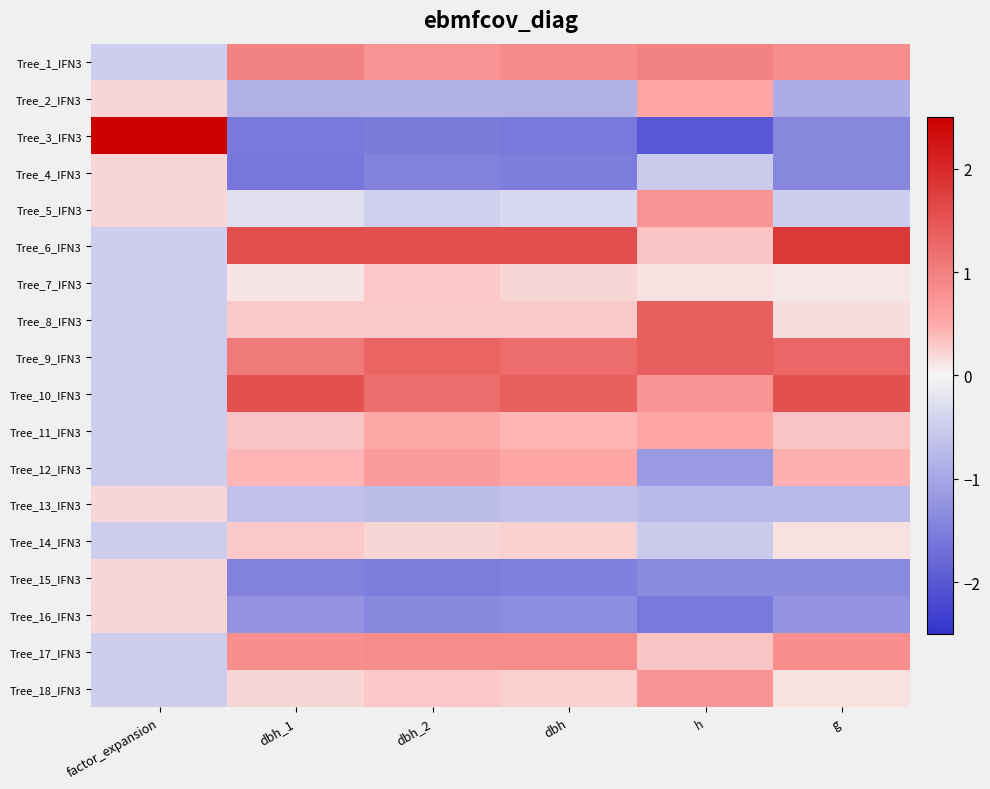

Reading left to right, what are all the values shown in this chart?

Tree_1_IFN3: factor_expansion=-0.5	dbh_1=1.0	dbh_2=0.7	dbh=0.9	h=1.0	g=0.8
Tree_2_IFN3: factor_expansion=0.2	dbh_1=-0.9	dbh_2=-0.9	dbh=-0.9	h=0.5	g=-0.9
Tree_3_IFN3: factor_expansion=3.9	dbh_1=-1.6	dbh_2=-1.5	dbh=-1.6	h=-2.0	g=-1.4
Tree_4_IFN3: factor_expansion=0.2	dbh_1=-1.6	dbh_2=-1.5	dbh=-1.5	h=-0.5	g=-1.4
Tree_5_IFN3: factor_expansion=0.2	dbh_1=-0.2	dbh_2=-0.5	dbh=-0.3	h=0.8	g=-0.5
Tree_6_IFN3: factor_expansion=-0.5	dbh_1=1.6	dbh_2=1.6	dbh=1.6	h=0.3	g=1.8
Tree_7_IFN3: factor_expansion=-0.5	dbh_1=0.1	dbh_2=0.3	dbh=0.2	h=0.1	g=0.1
Tree_8_IFN3: factor_expansion=-0.5	dbh_1=0.3	dbh_2=0.3	dbh=0.3	h=1.4	g=0.2
Tree_9_IFN3: factor_expansion=-0.5	dbh_1=1.1	dbh_2=1.3	dbh=1.2	h=1.4	g=1.3
Tree_10_IFN3: factor_expansion=-0.5	dbh_1=1.6	dbh_2=1.2	dbh=1.4	h=0.8	g=1.6
Tree_11_IFN3: factor_expansion=-0.5	dbh_1=0.3	dbh_2=0.5	dbh=0.4	h=0.5	g=0.3
Tree_12_IFN3: factor_expansion=-0.5	dbh_1=0.4	dbh_2=0.7	dbh=0.5	h=-1.2	g=0.5
Tree_13_IFN3: factor_expansion=0.2	dbh_1=-0.6	dbh_2=-0.7	dbh=-0.7	h=-0.7	g=-0.8
Tree_14_IFN3: factor_expansion=-0.5	dbh_1=0.3	dbh_2=0.2	dbh=0.2	h=-0.5	g=0.1
Tree_15_IFN3: factor_expansion=0.2	dbh_1=-1.4	dbh_2=-1.5	dbh=-1.5	h=-1.4	g=-1.4
Tree_16_IFN3: factor_expansion=0.2	dbh_1=-1.2	dbh_2=-1.4	dbh=-1.3	h=-1.6	g=-1.2
Tree_17_IFN3: factor_expansion=-0.5	dbh_1=0.8	dbh_2=0.8	dbh=0.8	h=0.3	g=0.8
Tree_18_IFN3: factor_expansion=-0.5	dbh_1=0.2	dbh_2=0.3	dbh=0.3	h=0.8	g=0.1